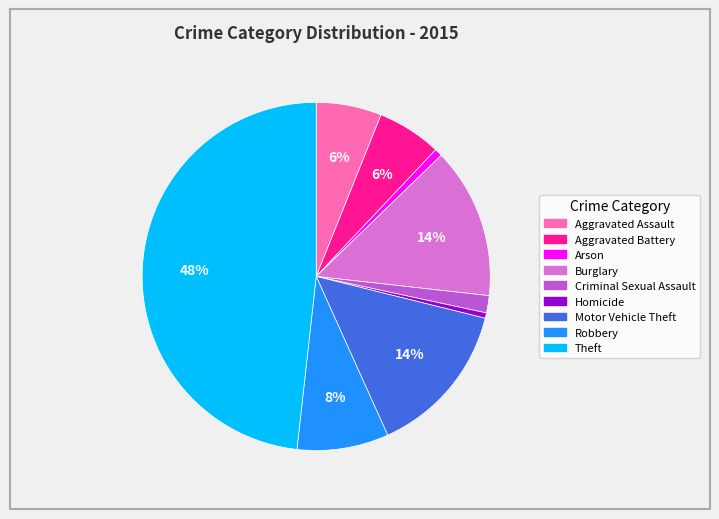

Count the number of slices in the pie.

9